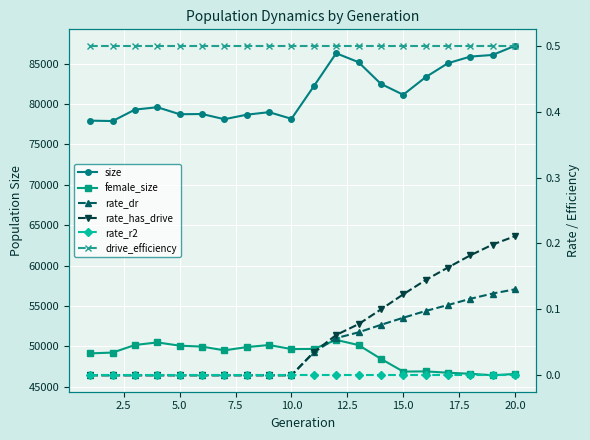

What is the average value of the size series?

81550.0